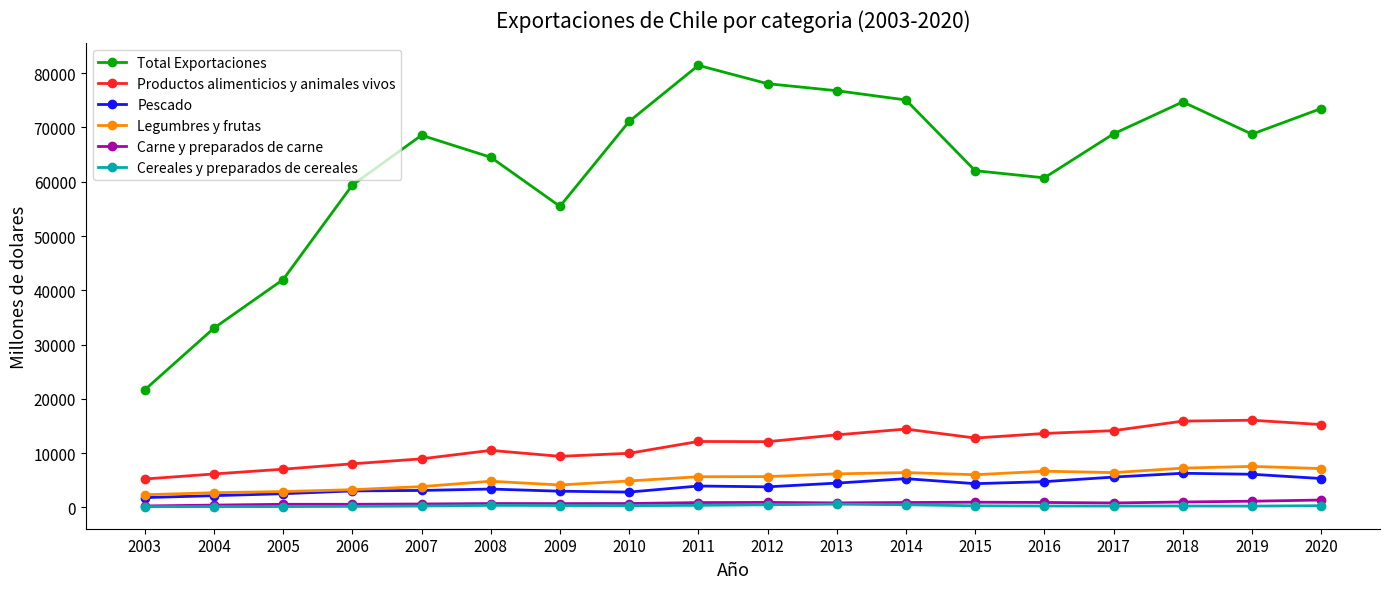

The Pescado series shows 6286 at 2018. True or false?

True